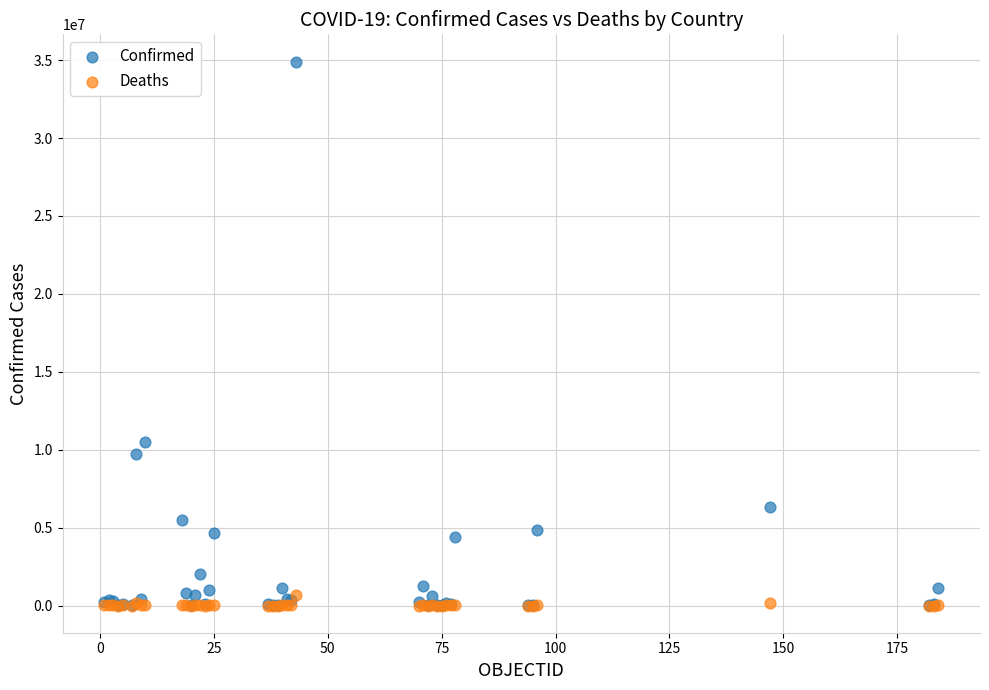

Across all series, what Y value is closest to 17454109?

10472100